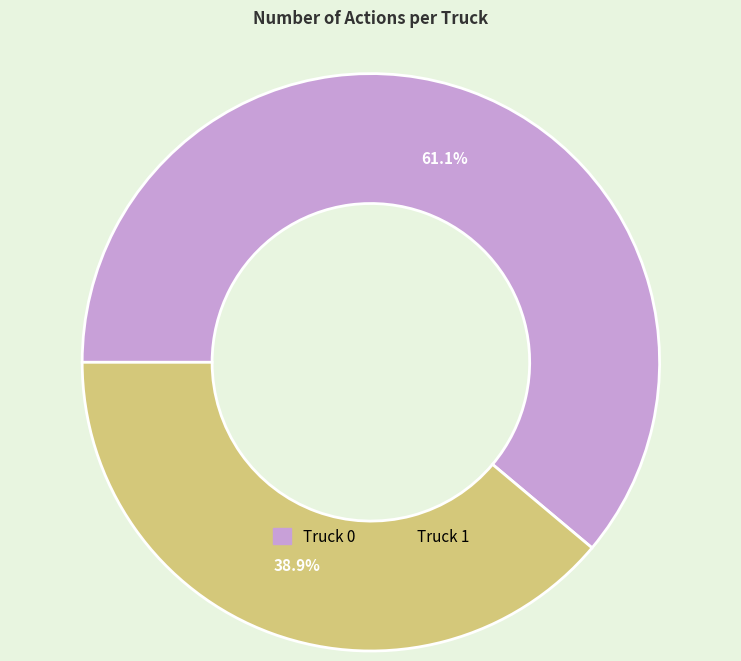

Rank the categories by value from highest to lowest.

Truck 0, Truck 1